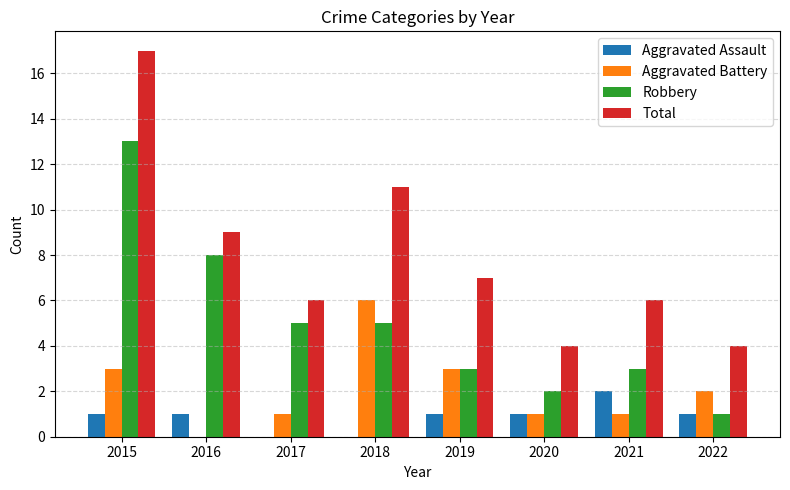

What is the sum of the Robbery values at 2022 and 2015?

14